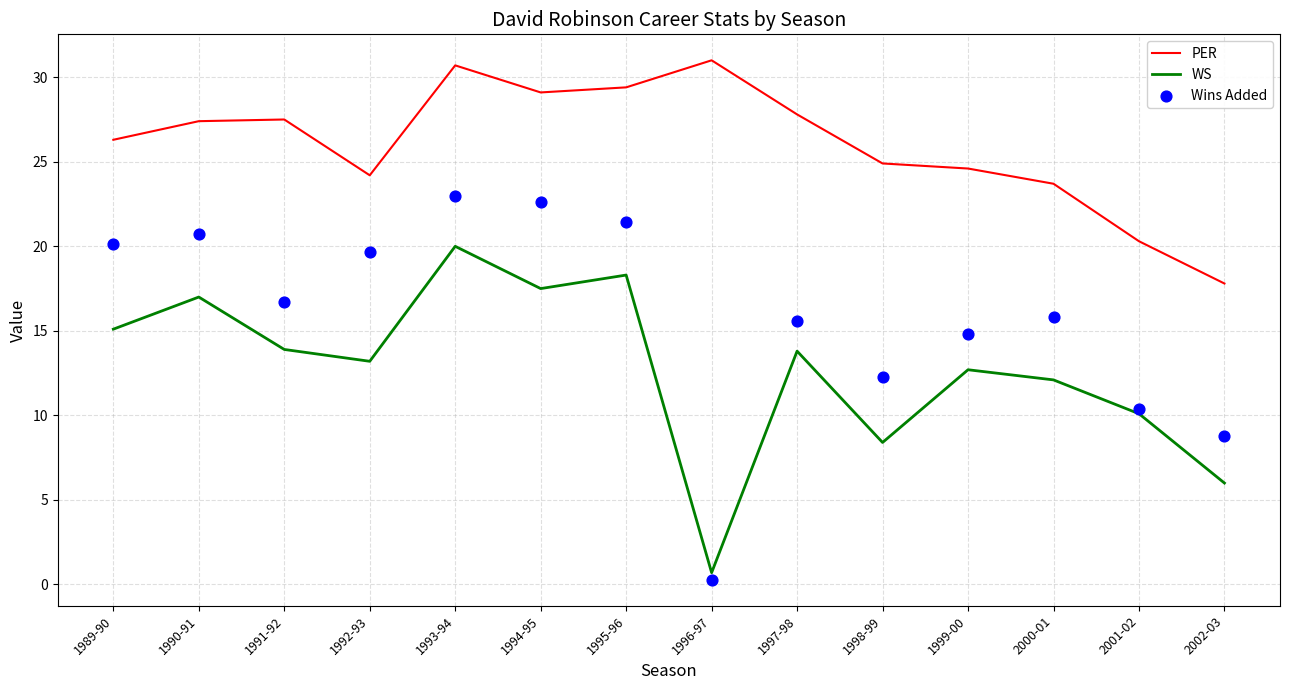

Which series has the largest Y range (max minus min)?

Wins Added